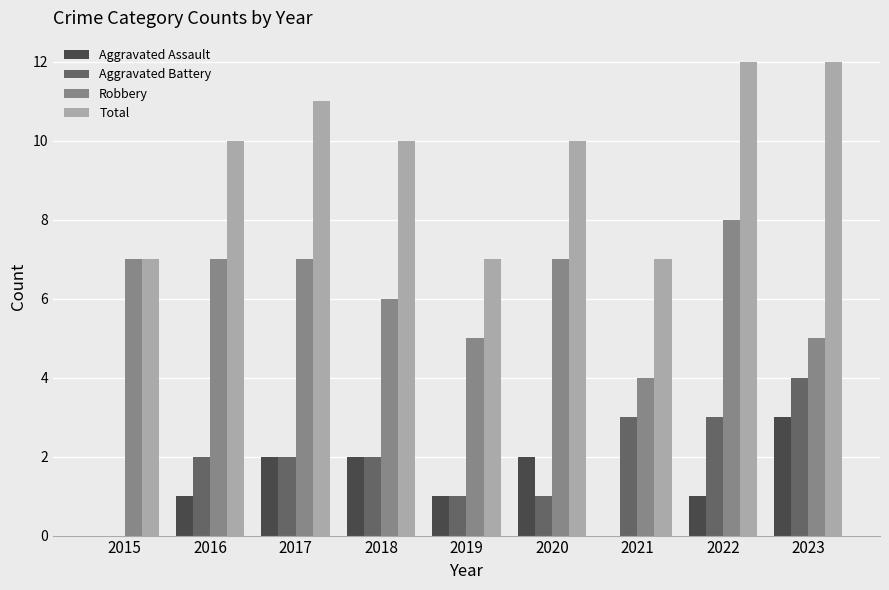

What is the difference between the Robbery values at 2017 and 2022?

1